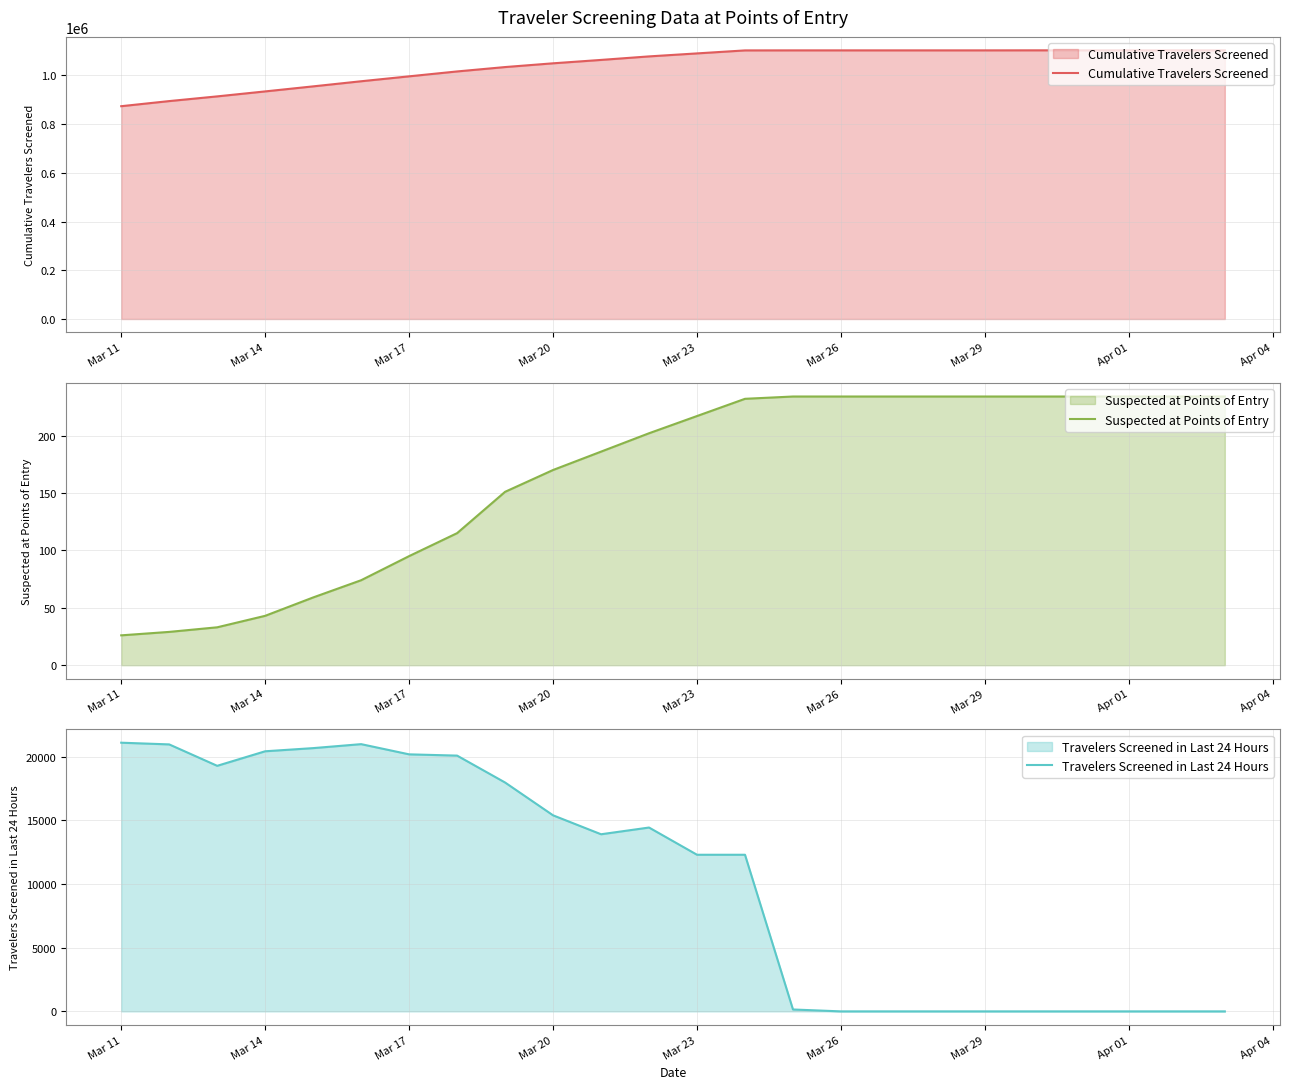

The value of Cumulative Travelers Screened at Mar 20 is 1049282. True or false?

True